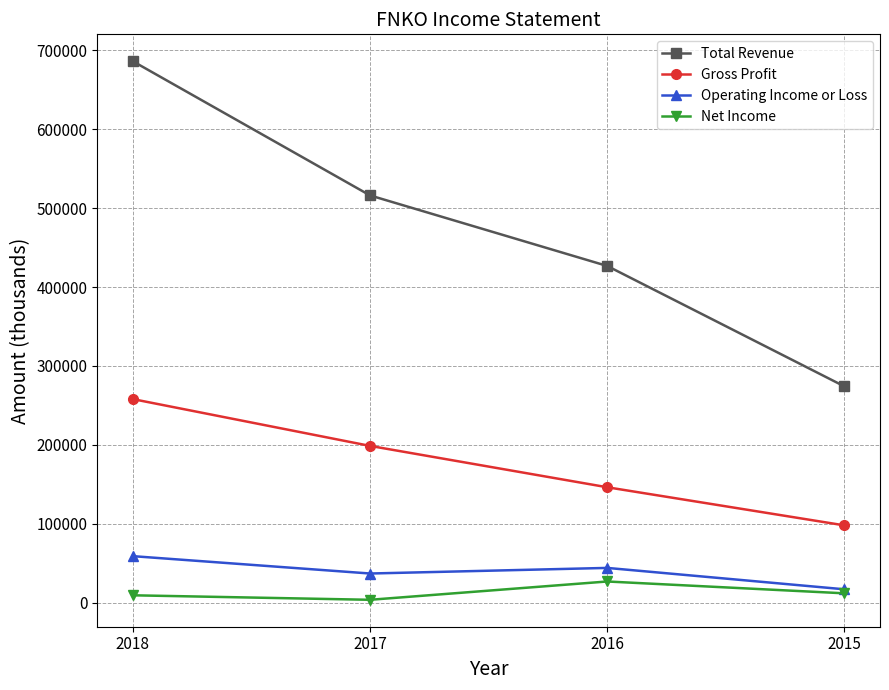

What is the difference between the second highest and second lowest values in the Operating Income or Loss series?

7100